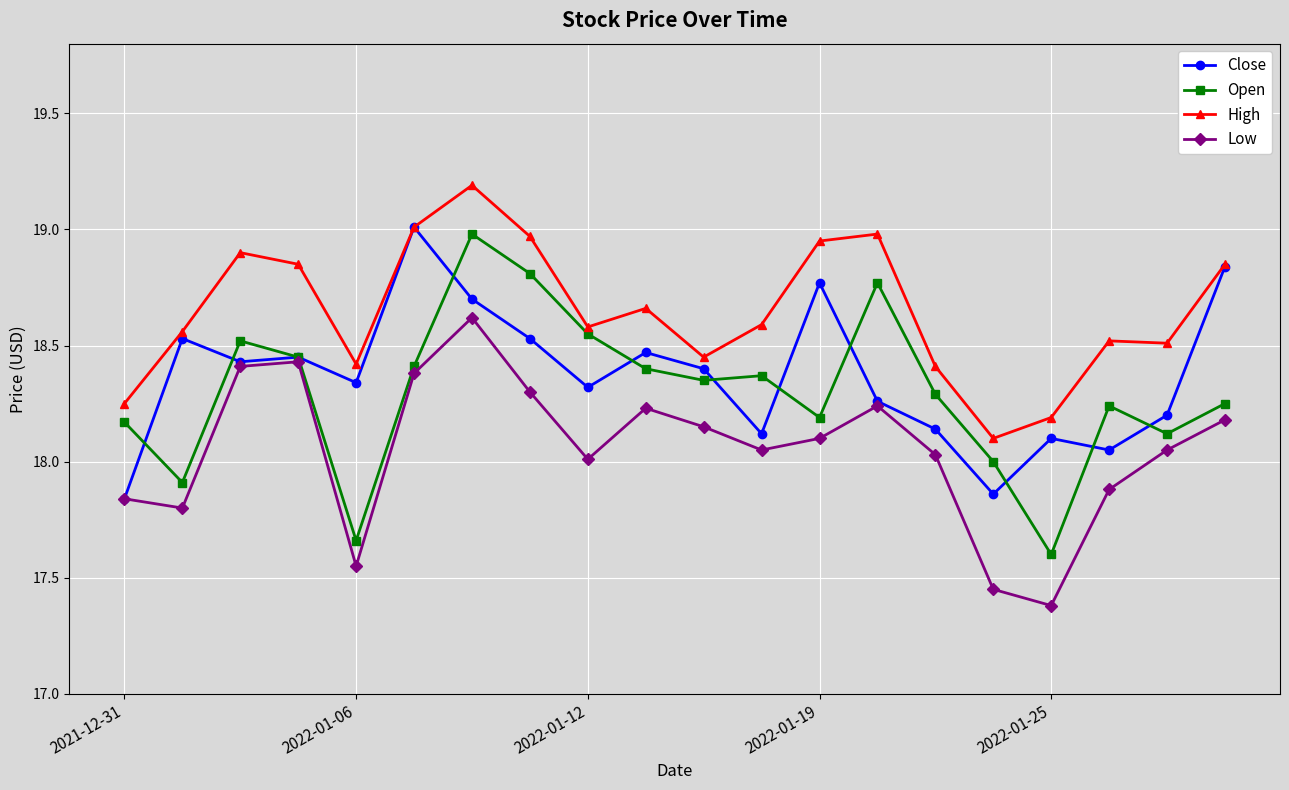

What is the greatest value displayed?

19.2